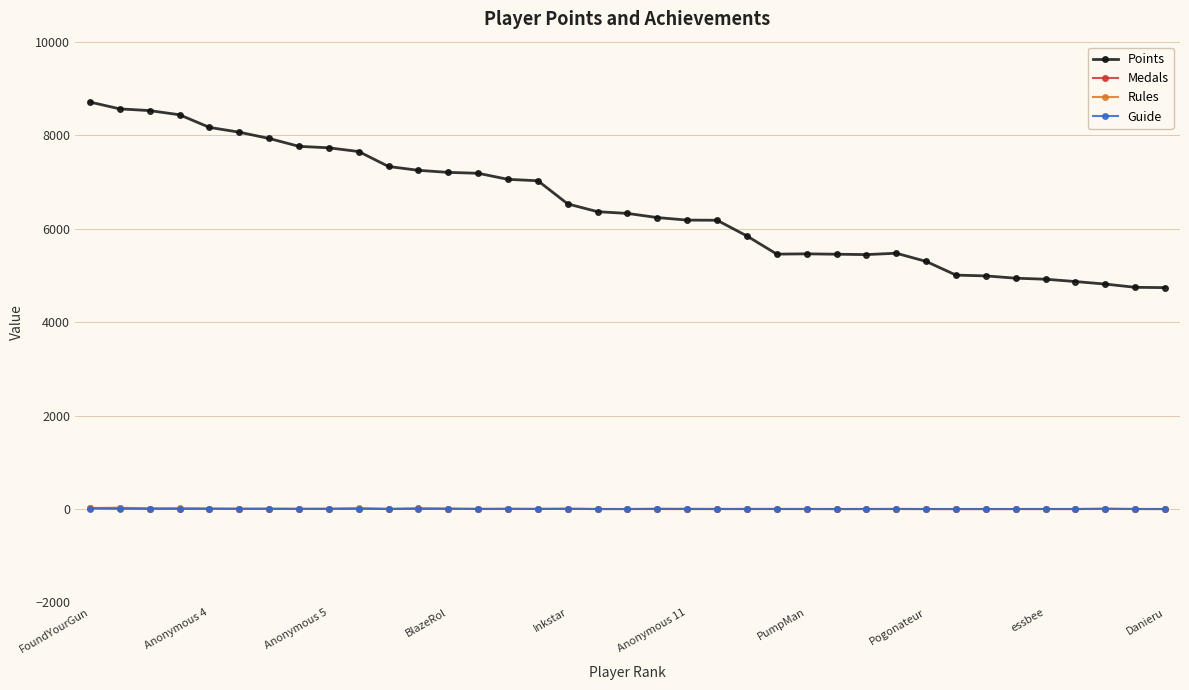

Which series has the largest range (max minus min)?

Points